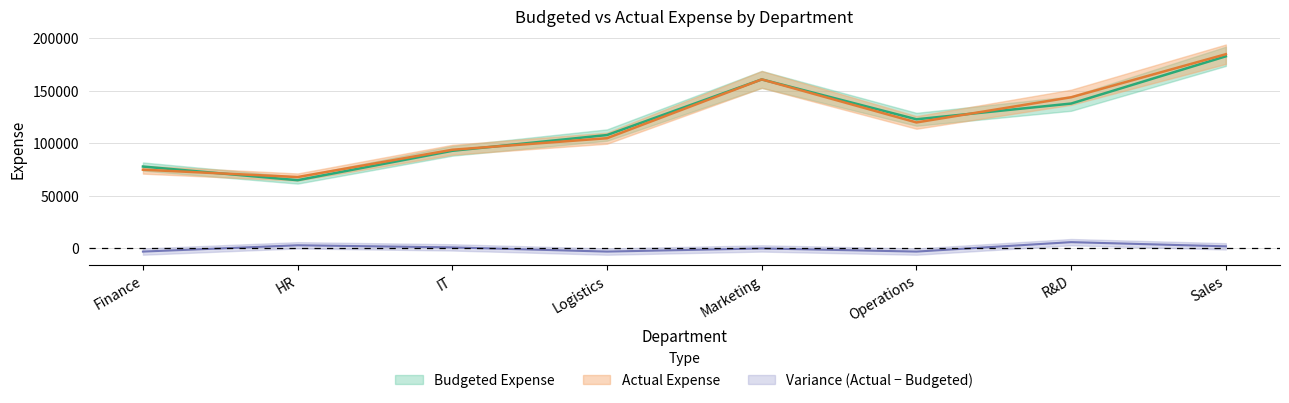

What is the maximum value shown in the chart?

185000